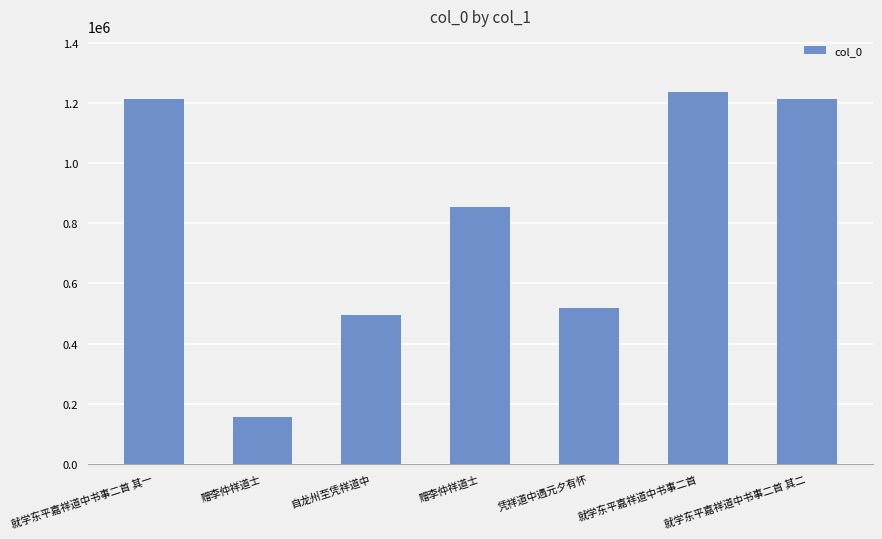

The value at 就学东平嘉祥道中书事二首 其一 is 1586750. True or false?

False